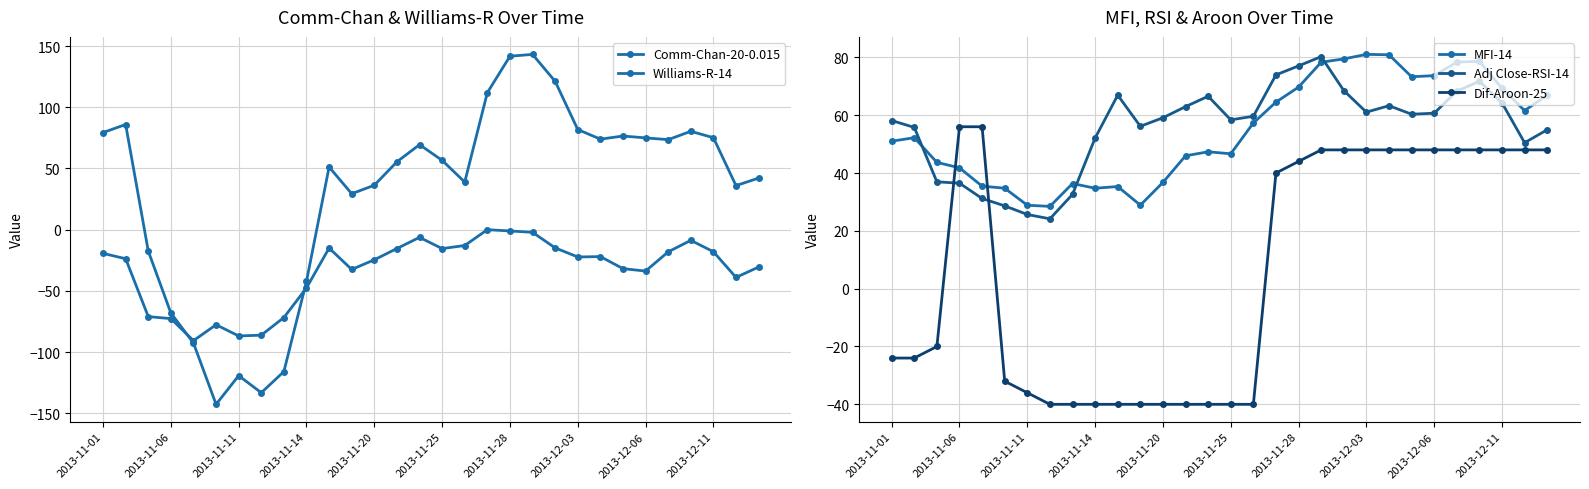

What position from the left is 29?

30